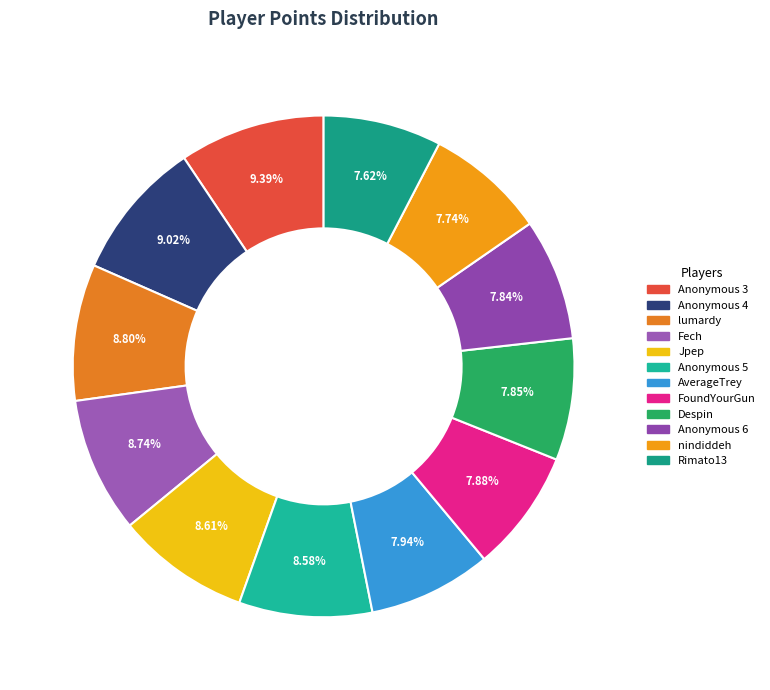

Rank the categories by value from lowest to highest.

Rimato13, nindiddeh, Anonymous 6, Despin, FoundYourGun, AverageTrey, Anonymous 5, Jpep, Fech, lumardy, Anonymous 4, Anonymous 3